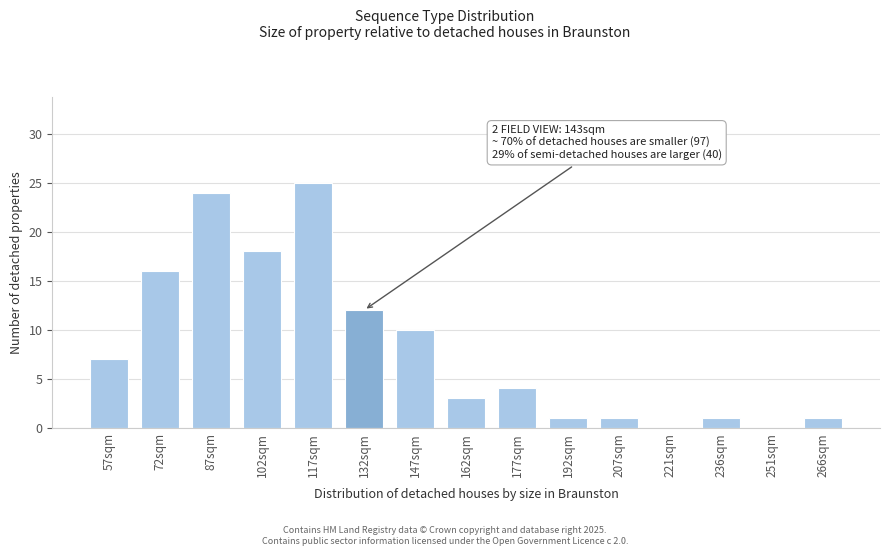

Reading right to left, transcribe all the data shown in this chart.

266sqm=1	251sqm=0	236sqm=1	221sqm=0	207sqm=1	192sqm=1	177sqm=4	162sqm=3	147sqm=10	132sqm=12	117sqm=25	102sqm=18	87sqm=24	72sqm=16	57sqm=7